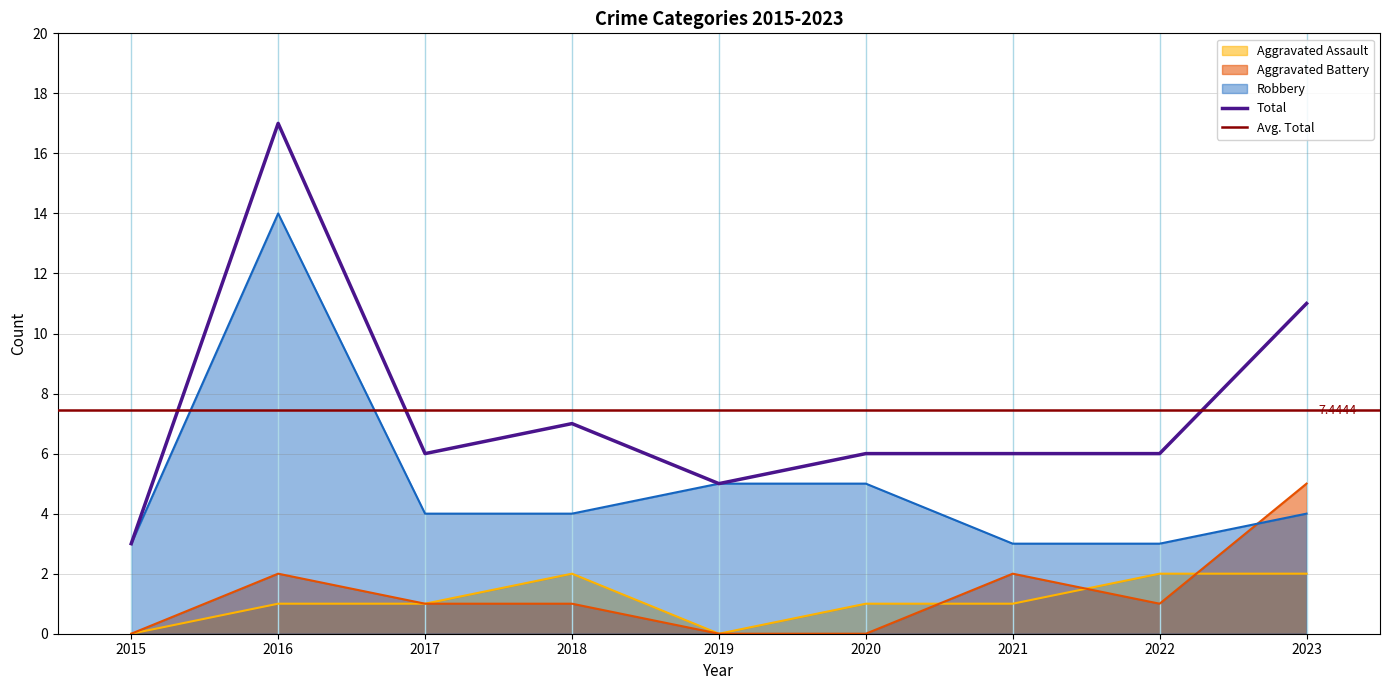

How many values in the Robbery series exceed 4?

3